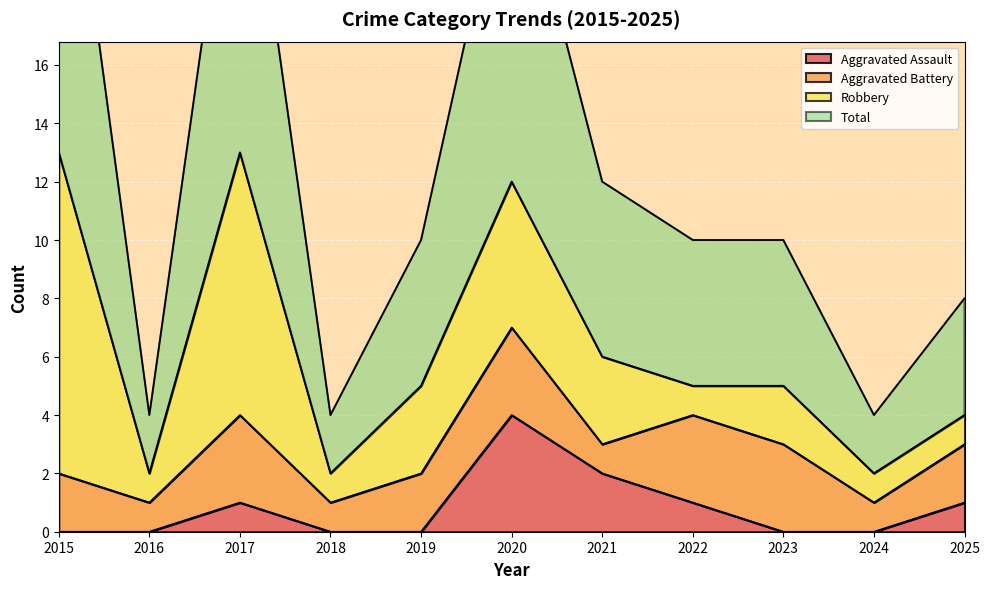

How many categories are shown in the chart?

11